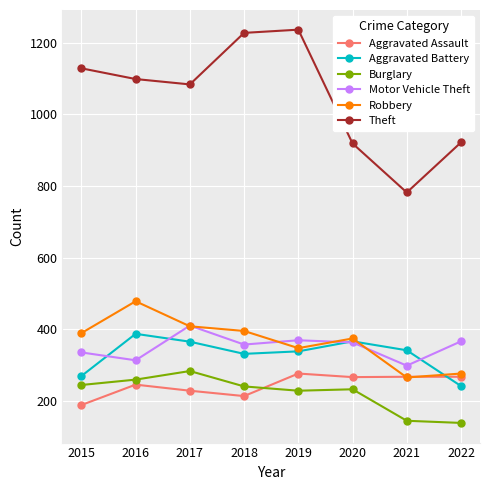

The Aggravated Assault series shows 185 at 2020. True or false?

False